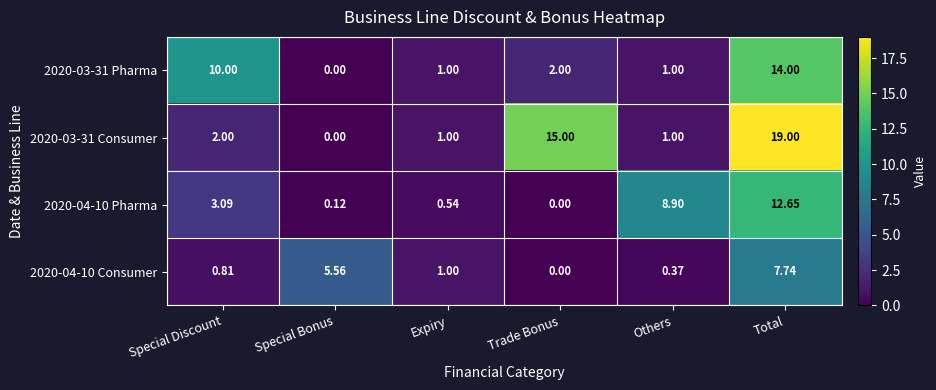

Which label corresponds to the largest value in the chart?

Total